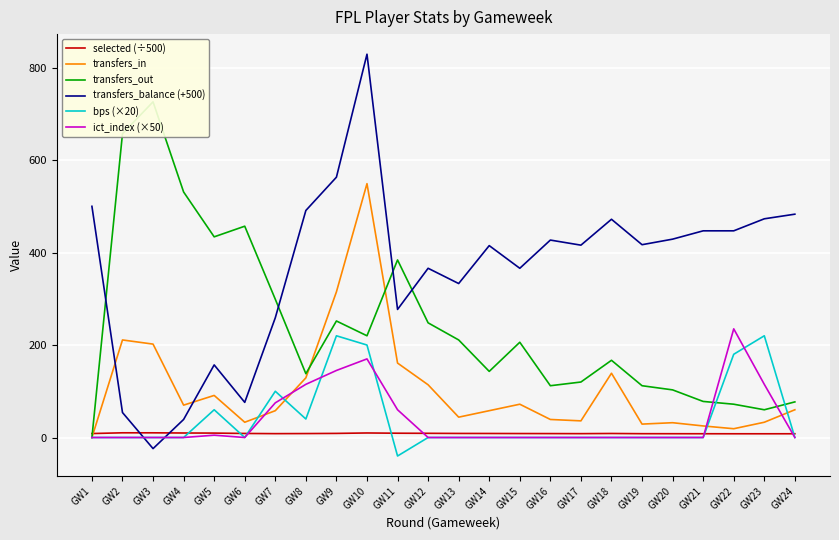

What is the sum of the transfers_out values at GW12 and GW16?

360.0